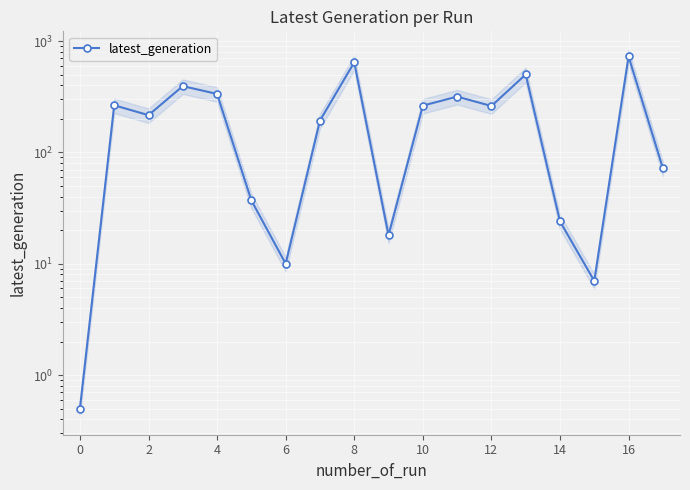

What is the change in value from 18 to 15?

-256.0